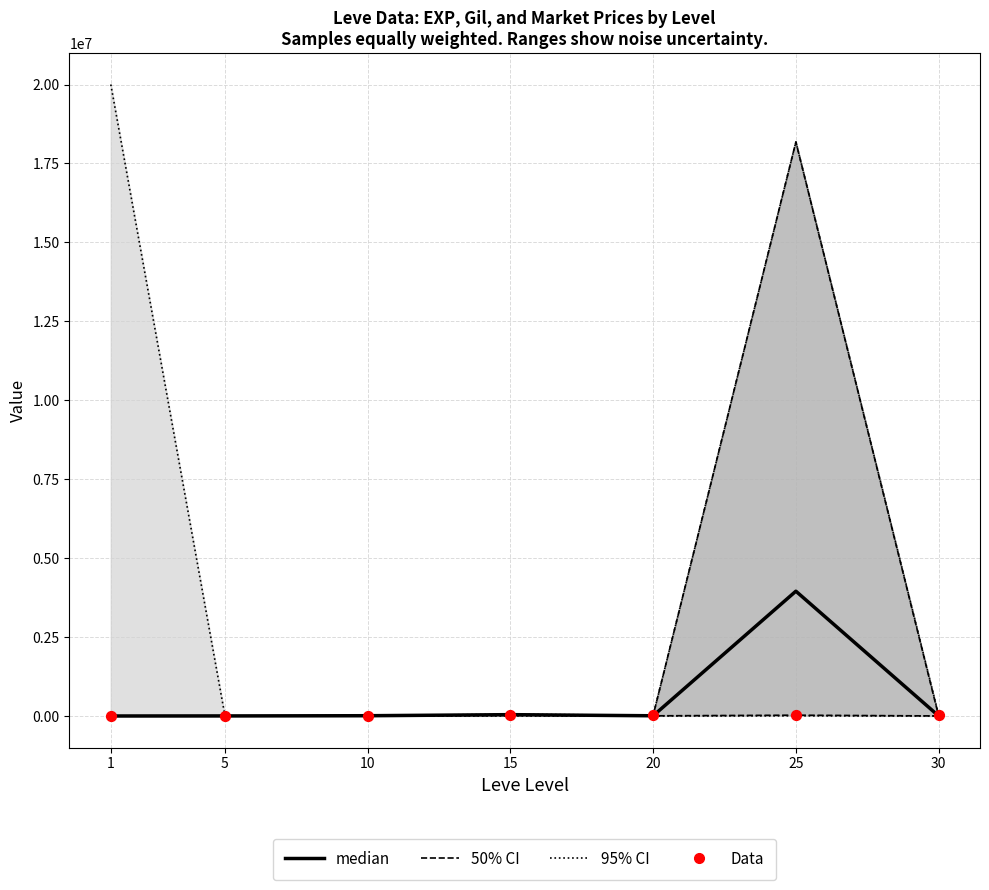

Is the value of Data at 5 greater than the value of 50% CI at 20?

No